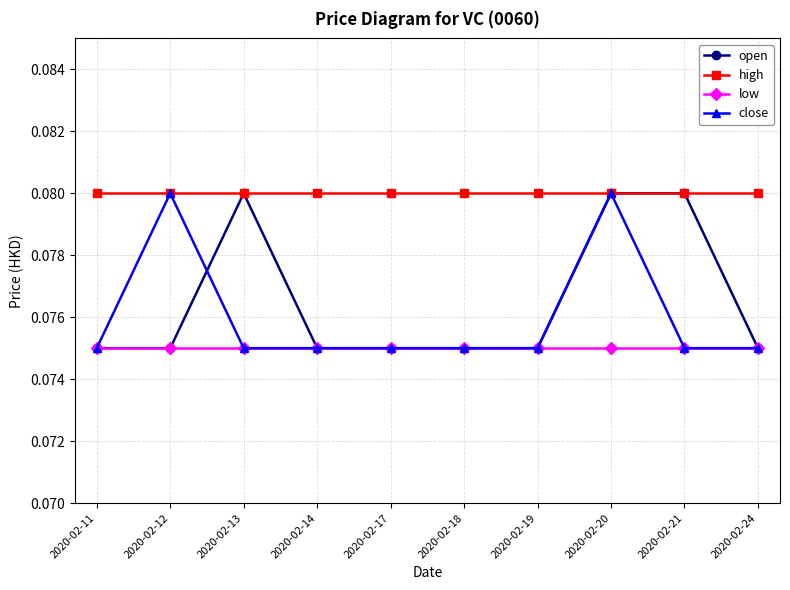

How many categories are shown in the chart?

10